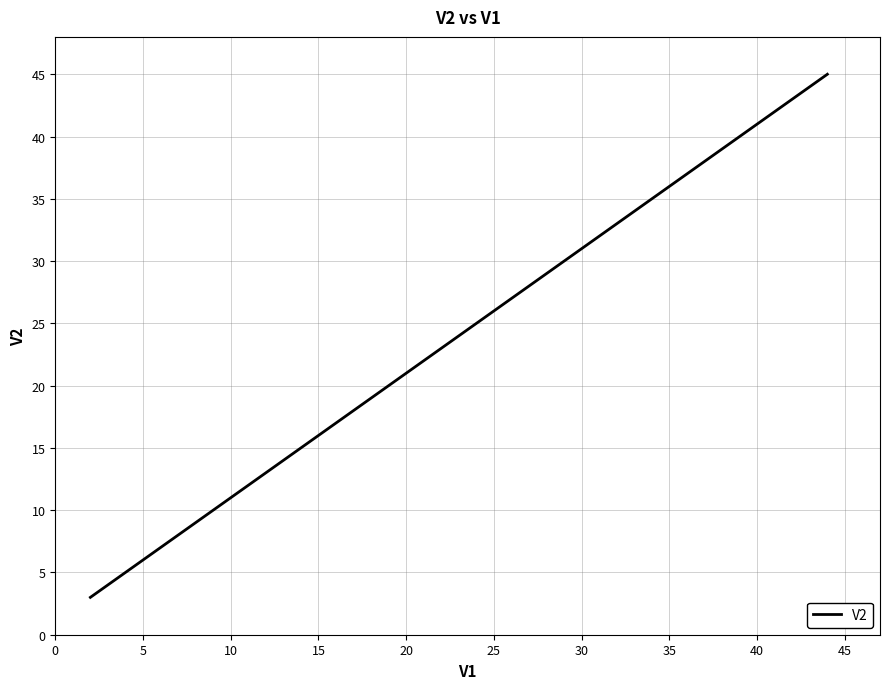

What is the smallest value displayed?

3